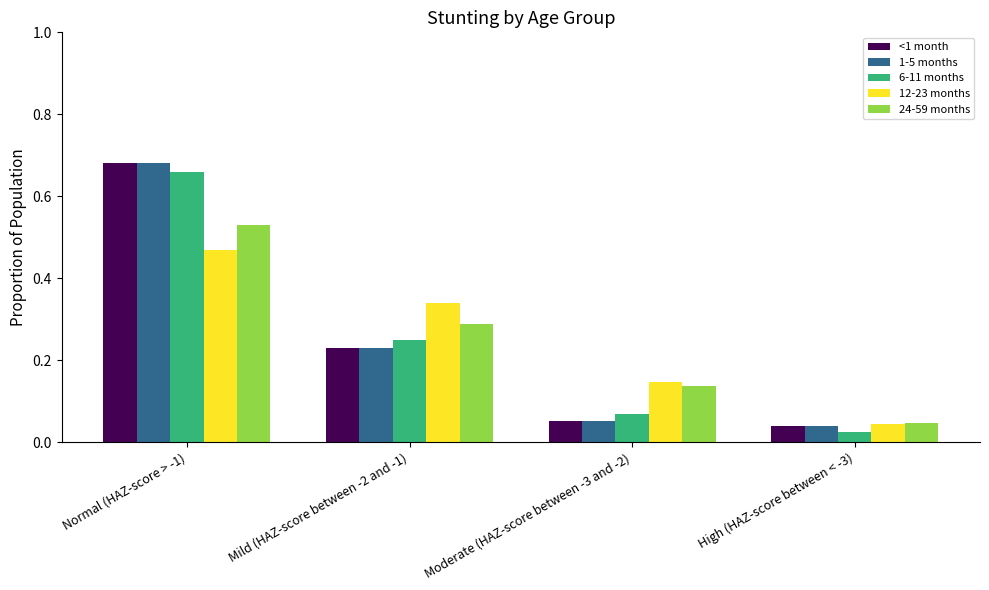

Which label corresponds to the smallest value in the chart?

High (HAZ-score between < -3)